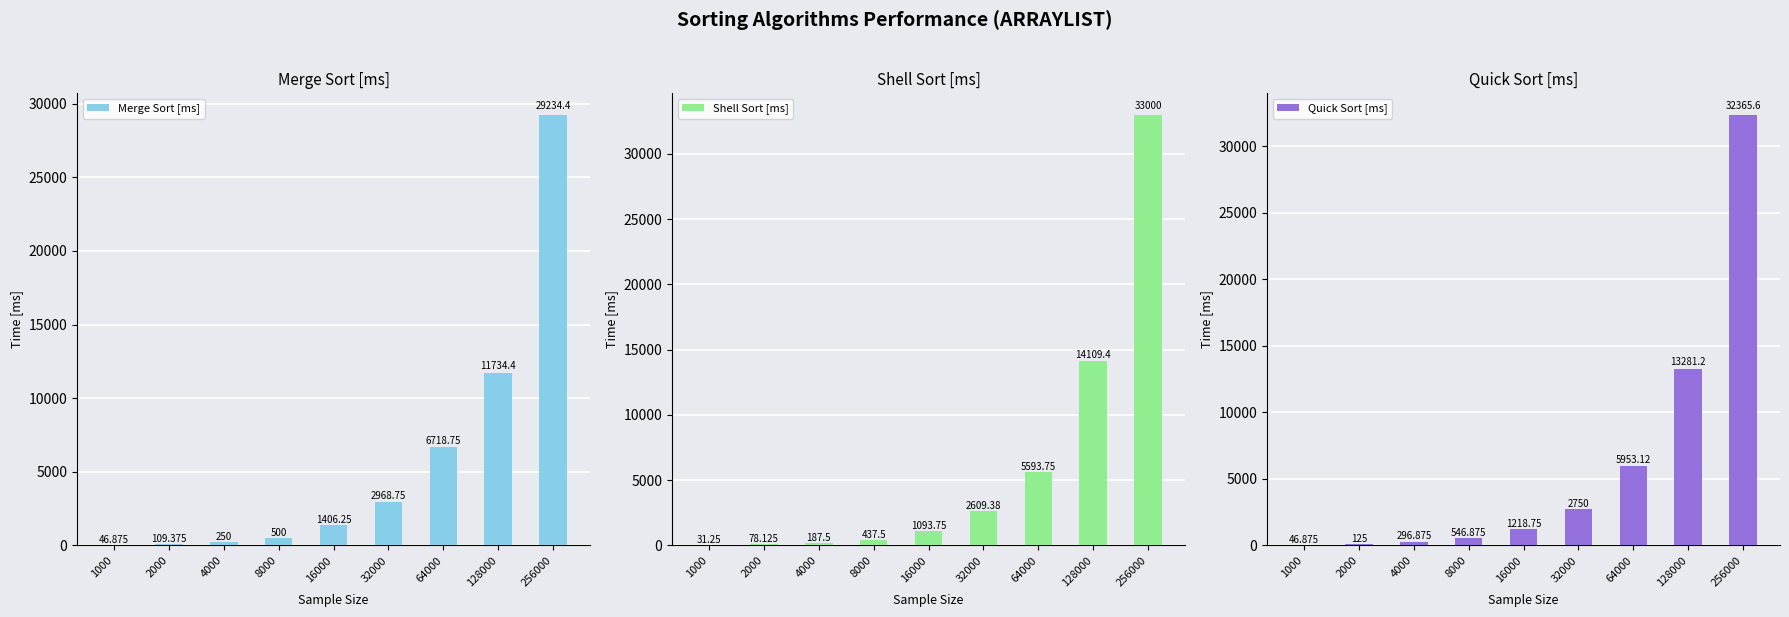

Reading right to left, extract all data points from this chart.

Merge Sort [ms]: 256000=29234.4	128000=11734.4	64000=6718.8	32000=2968.8	16000=1406.2	8000=500.0	4000=250.0	2000=109.4	1000=46.9
Shell Sort [ms]: 256000=33000.0	128000=14109.4	64000=5593.8	32000=2609.4	16000=1093.8	8000=437.5	4000=187.5	2000=78.1	1000=31.2
Quick Sort [ms]: 256000=32365.6	128000=13281.2	64000=5953.1	32000=2750.0	16000=1218.8	8000=546.9	4000=296.9	2000=125.0	1000=46.9